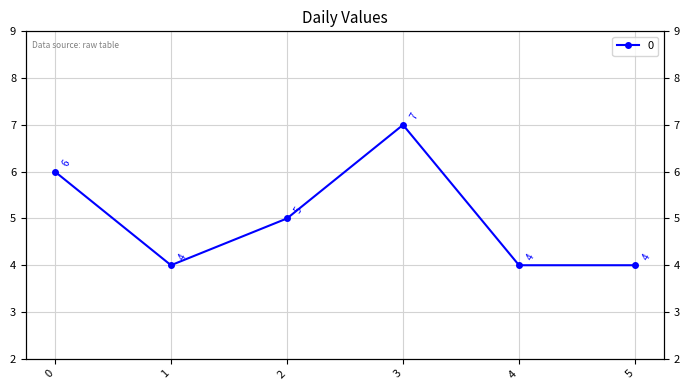

Count the values in the range 4 to 6.

5